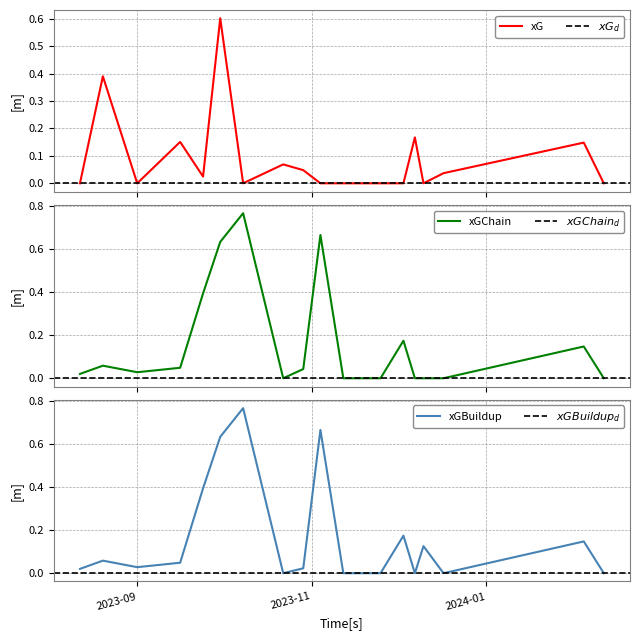

What is the maximum value for xG?

0.6